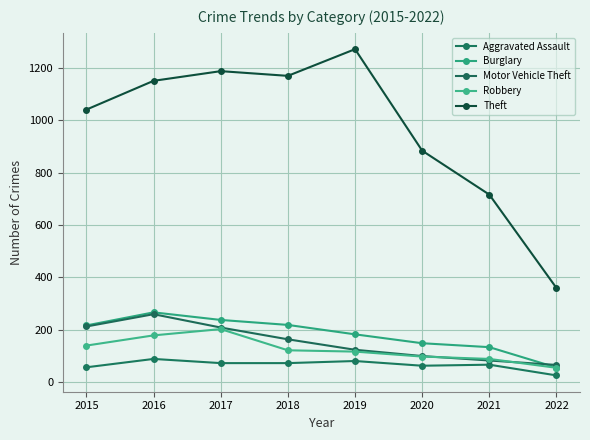

Rank the categories by Theft value from highest to lowest.

2019, 2017, 2018, 2016, 2015, 2020, 2021, 2022